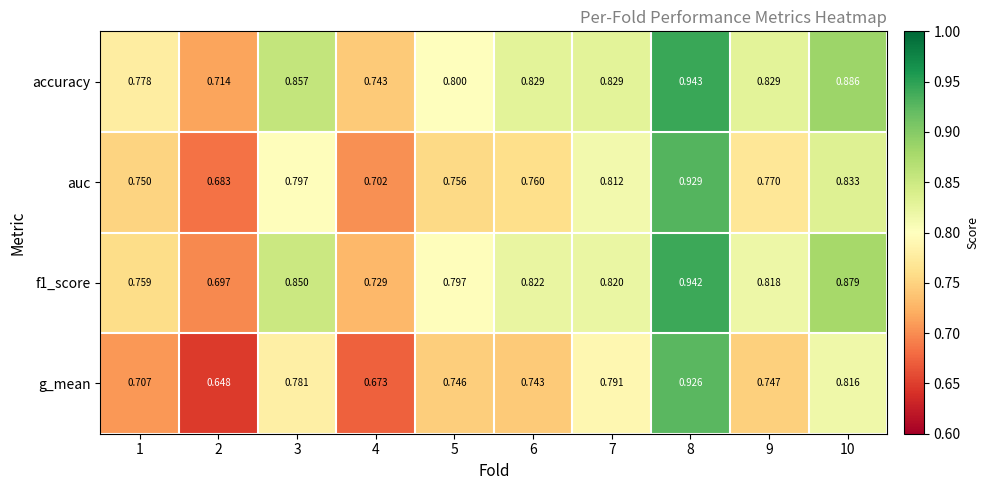

Which series has the largest total across all categories?

accuracy